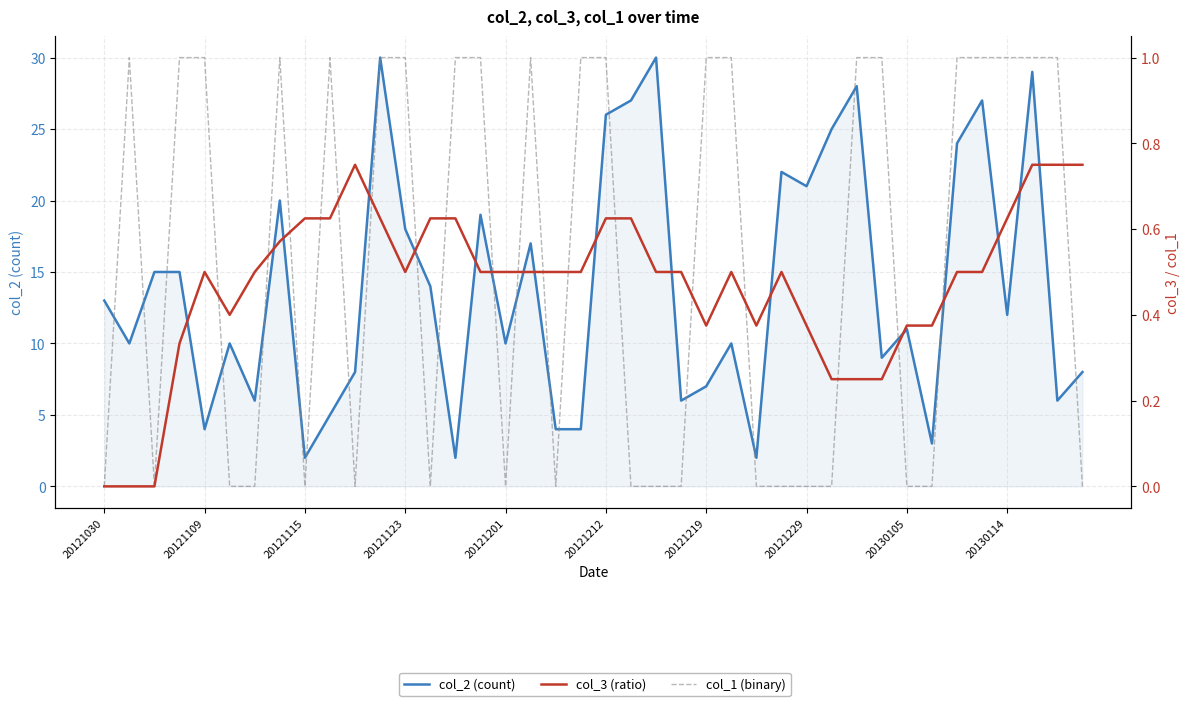

True or false: col_2 (count) and col_3 (ratio) cross at least once.

False